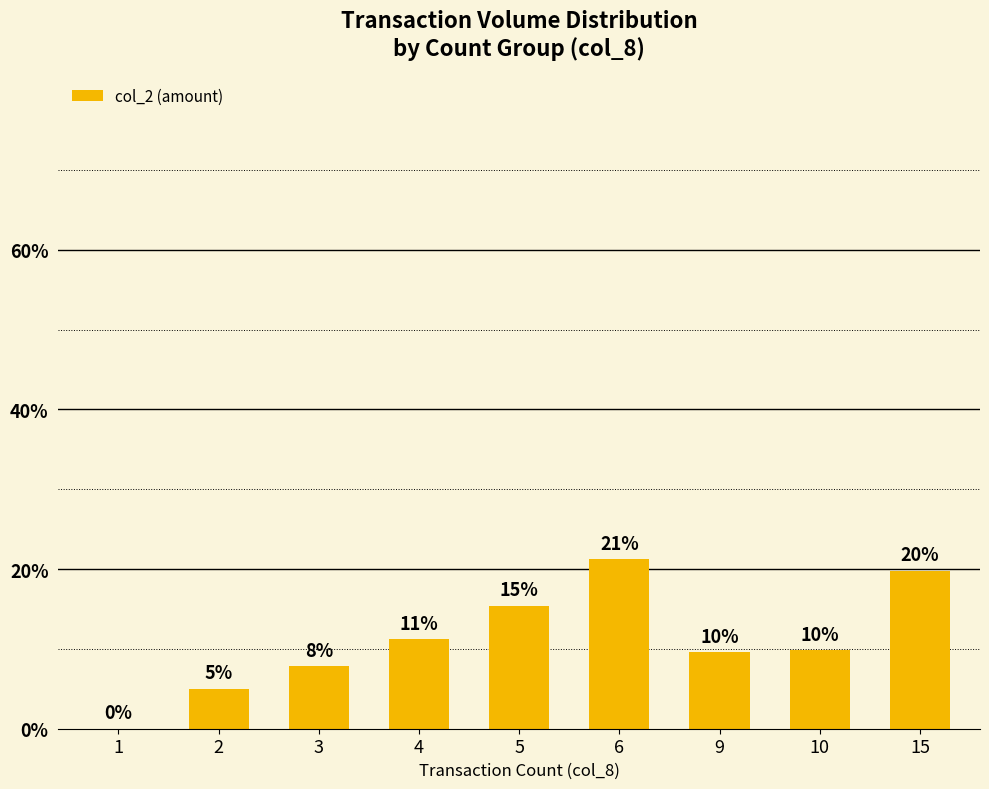

Which category has the lowest value across all series?

1